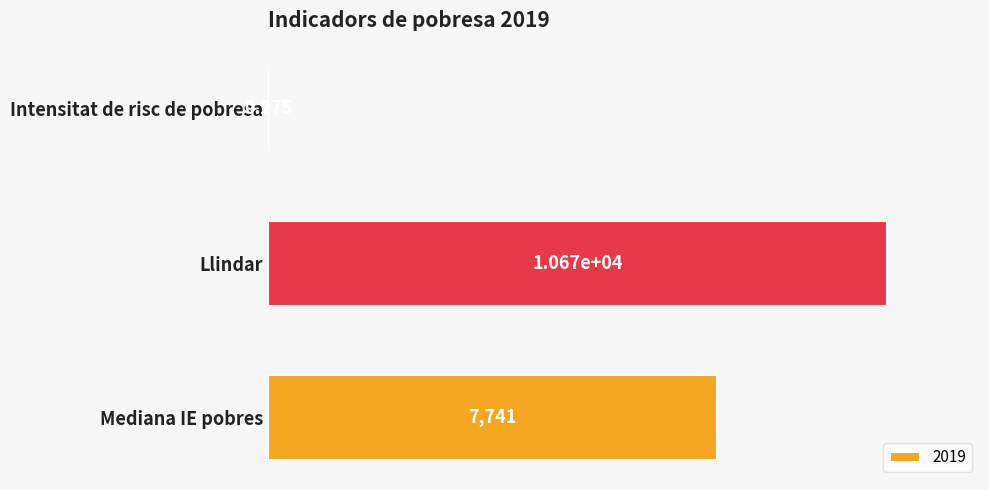

Where is the data nearest to the value 5337?

Mediana IE pobres